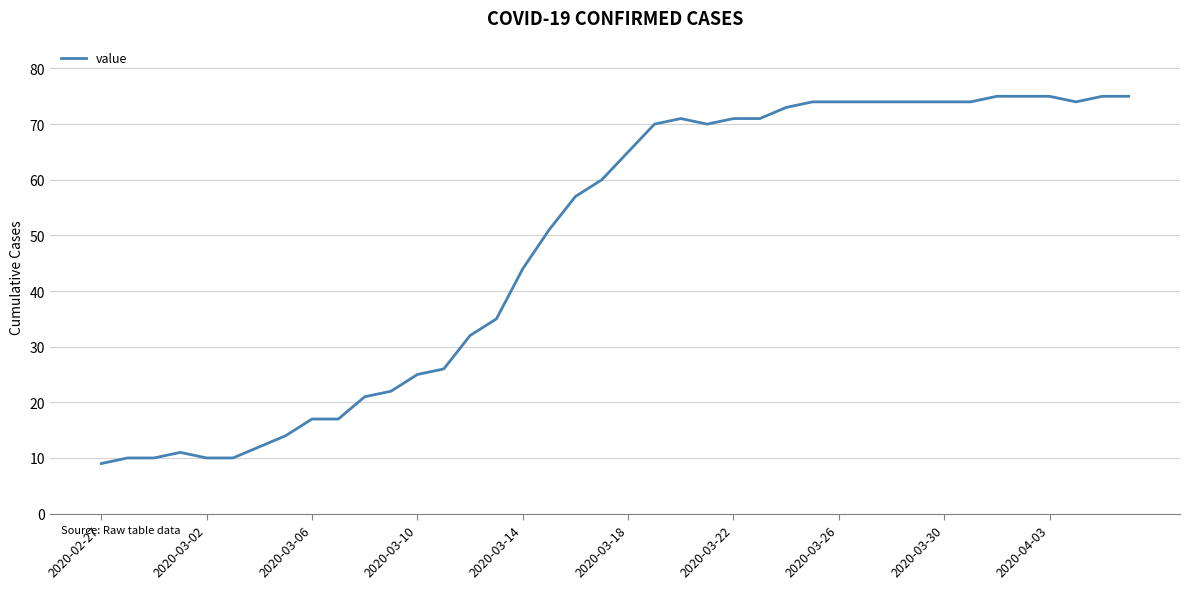

What is the difference between the maximum and minimum values?

66